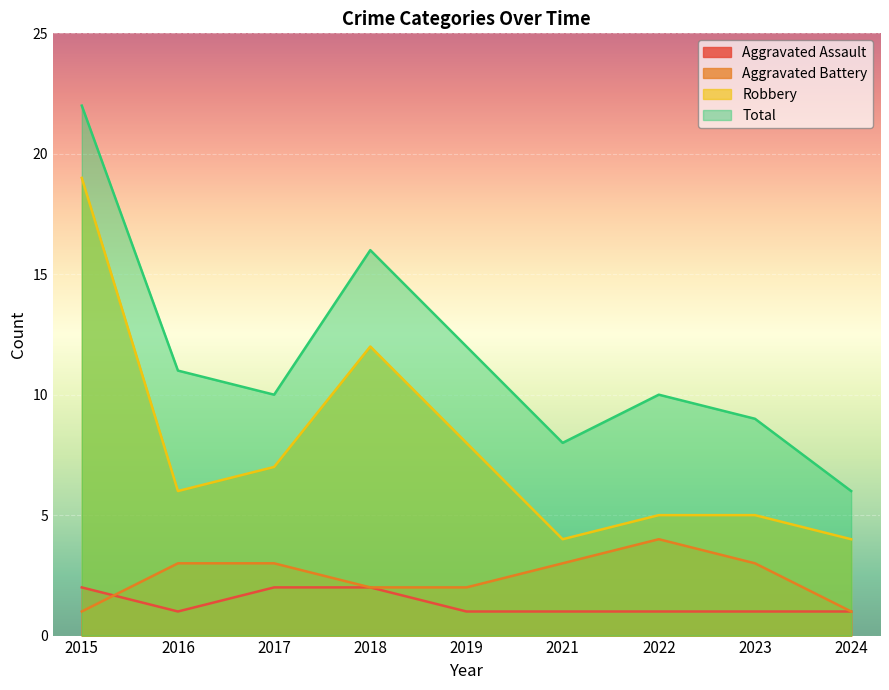

Is the value of Total at 2023 greater than the value of Aggravated Battery at 2023?

Yes